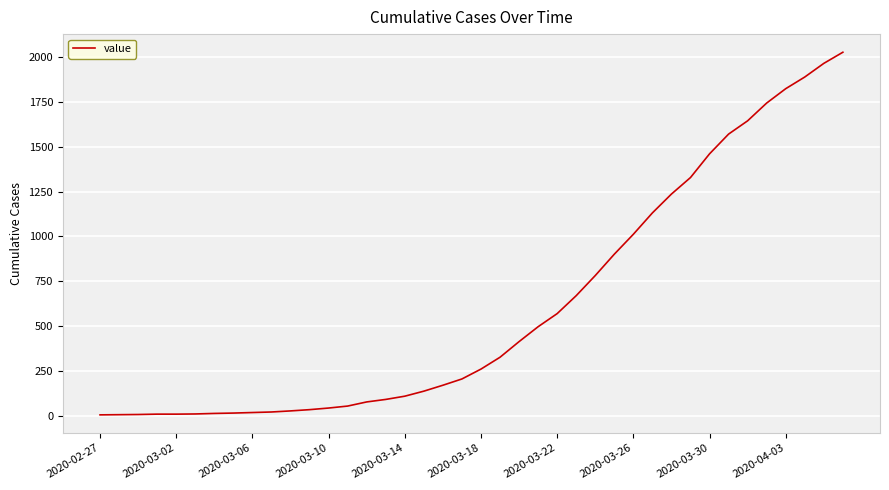

Count the number of data series in this chart.

1